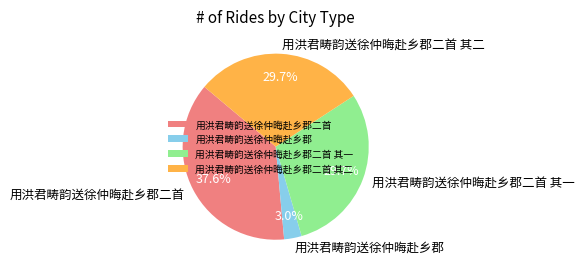

To the nearest percent, what percentage of the pie is 用洪君畴韵送徐仲晦赴乡郡二首?

38%